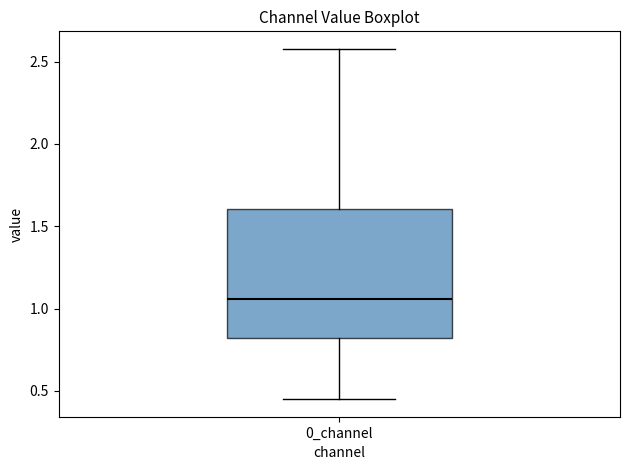

Read this box plot against the y-axis: the position of the median line, the range covered by the box, and the ends of both whiskers. The values are not printed on the chart, so give them approximately, as read against the axis.

median 1.05, box 0.80 to 1.60, whiskers 0.45 to 2.60